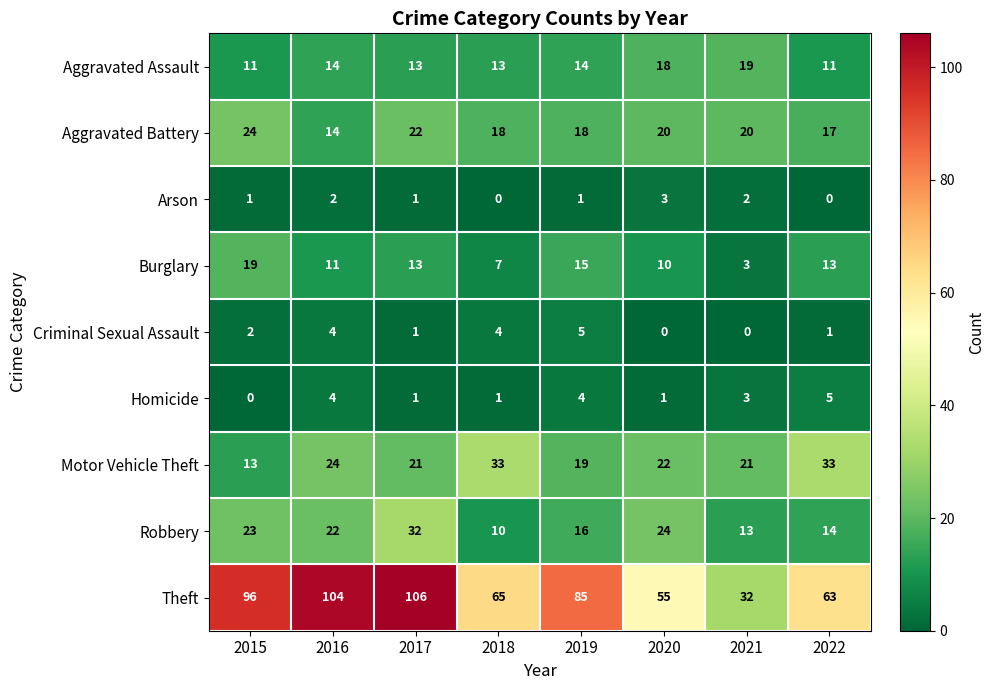

Is it true that Burglary equals 20 at 2022?

False